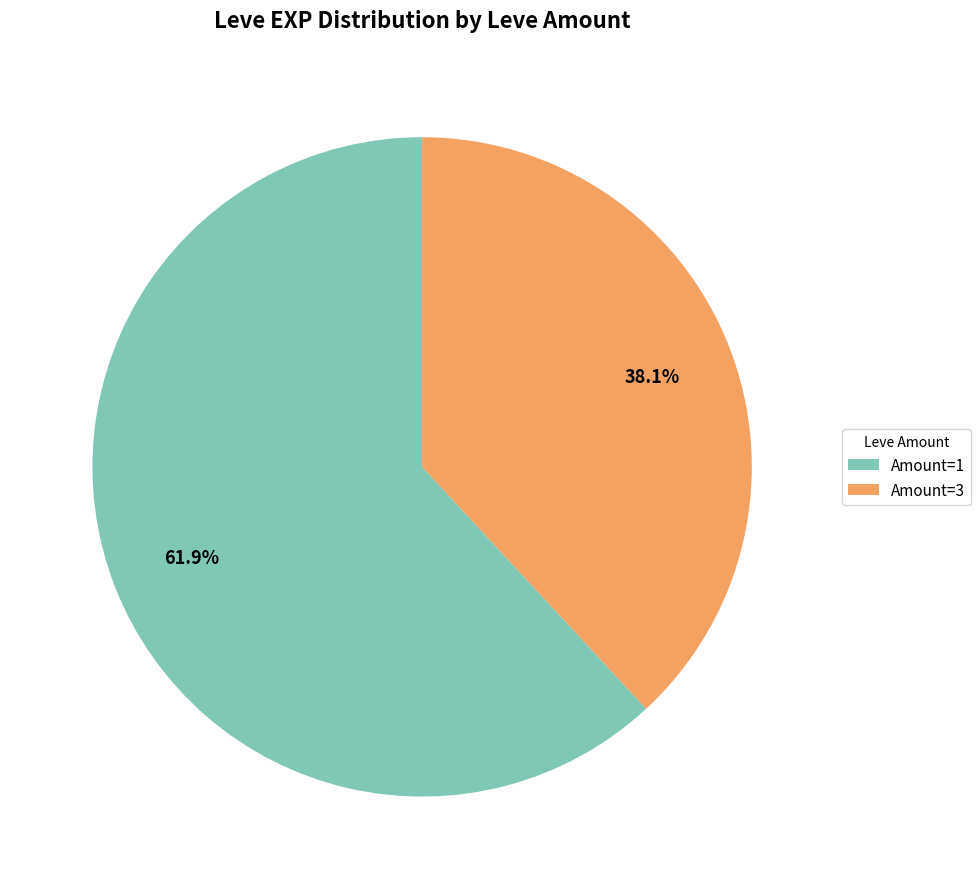

Which category has the smallest portion of the pie?

Amount=3